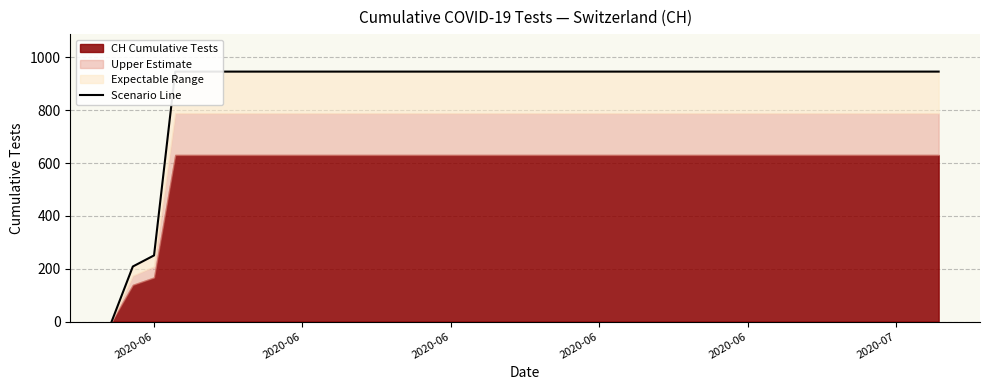

How many lines are shown in the chart?

1